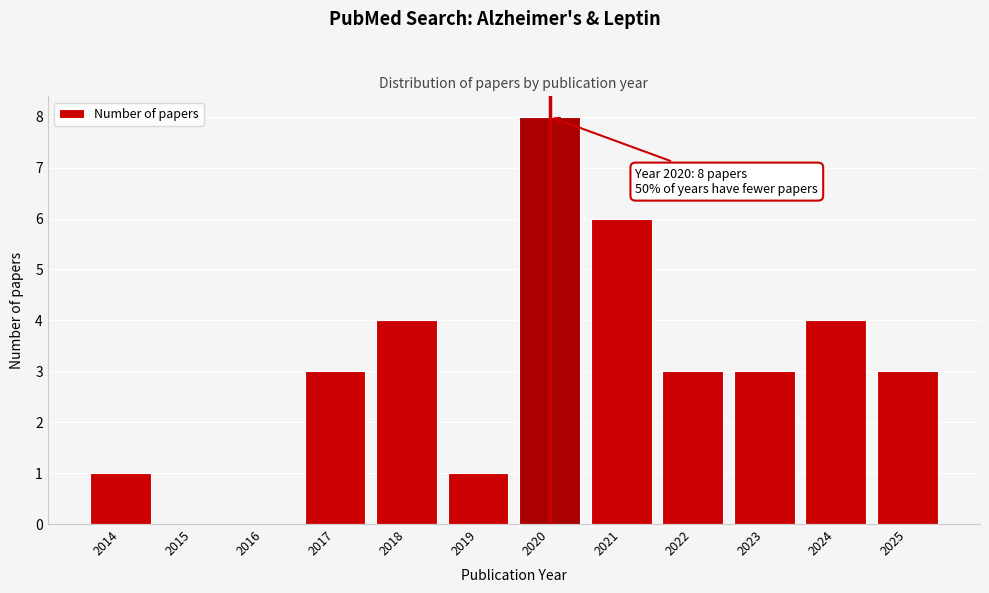

Reading left to right, what are all the values shown in this chart?

2014=1	2015=0	2016=0	2017=3	2018=4	2019=1	2020=8	2021=6	2022=3	2023=3	2024=4	2025=3